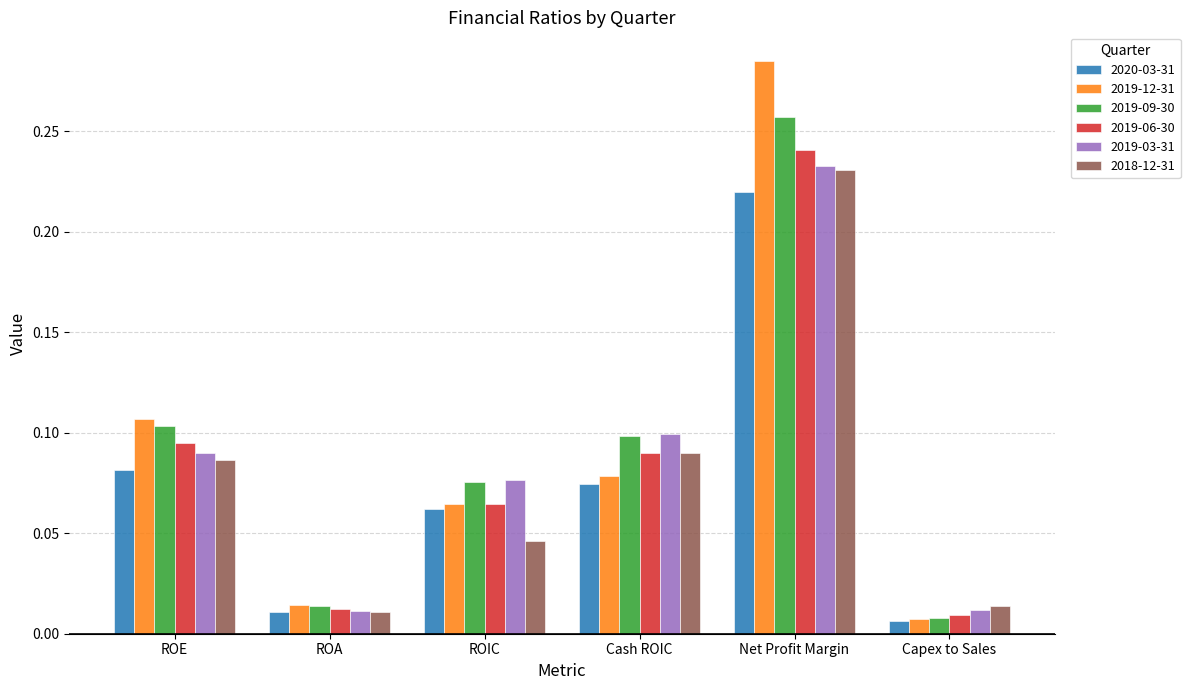

Which series has the largest range (max minus min)?

2019-12-31